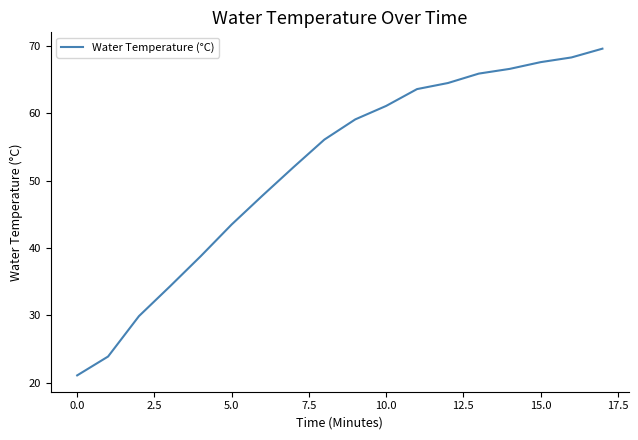

Reading right to left, extract all data points from this chart.

69.6	68.3	67.6	66.6	65.9	64.5	63.6	61.1	59.1	56.1	52.0	47.8	43.5	38.8	34.3	29.9	23.9	21.1